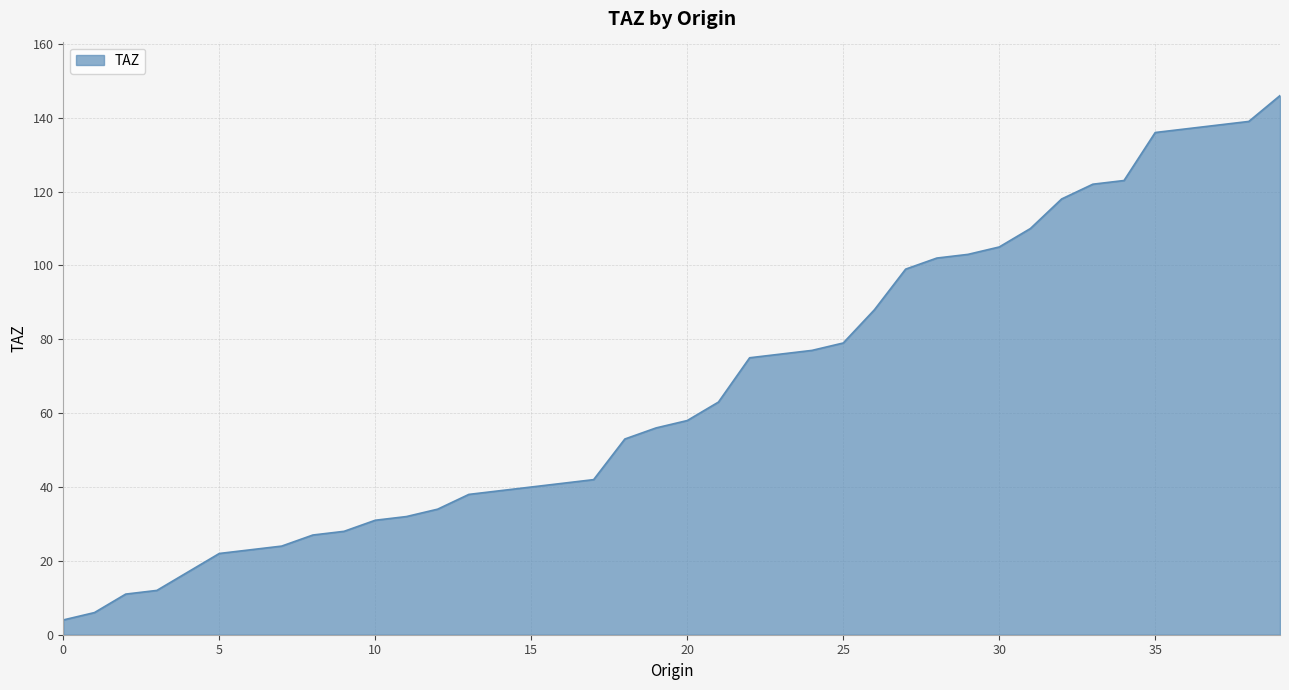

What is the difference between the maximum and minimum values?

142